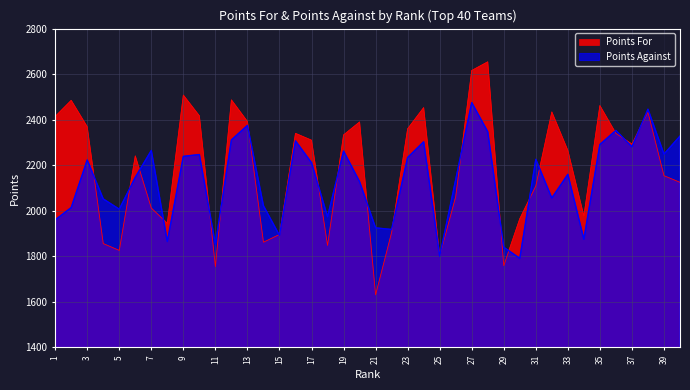

How many lines are shown in the chart?

2